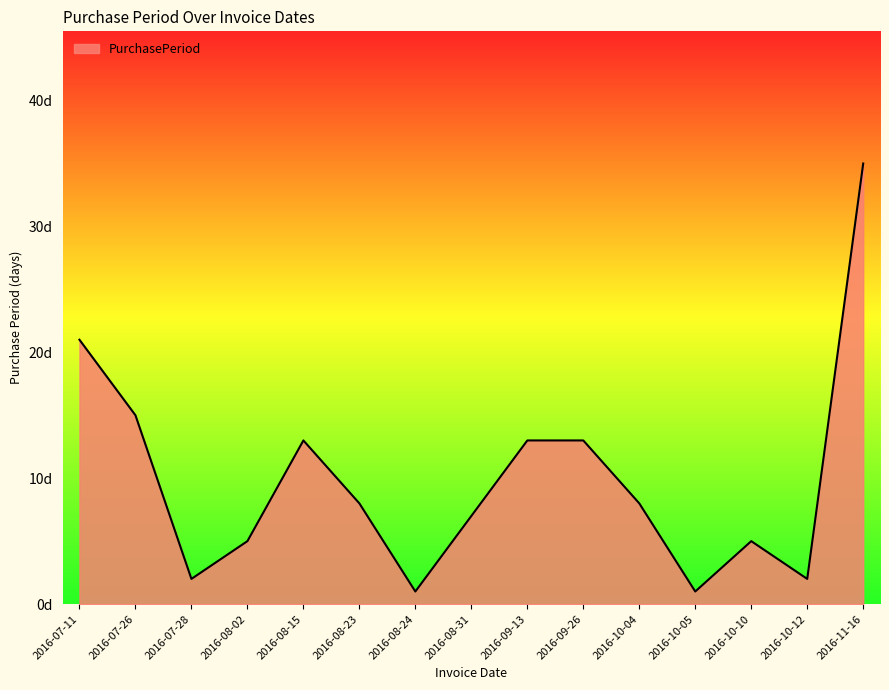

List the labels in order of value, largest first.

2016-11-16, 2016-07-11, 2016-07-26, 2016-08-15, 2016-09-13, 2016-09-26, 2016-08-23, 2016-10-04, 2016-08-31, 2016-08-02, 2016-10-10, 2016-07-28, 2016-10-12, 2016-08-24, 2016-10-05